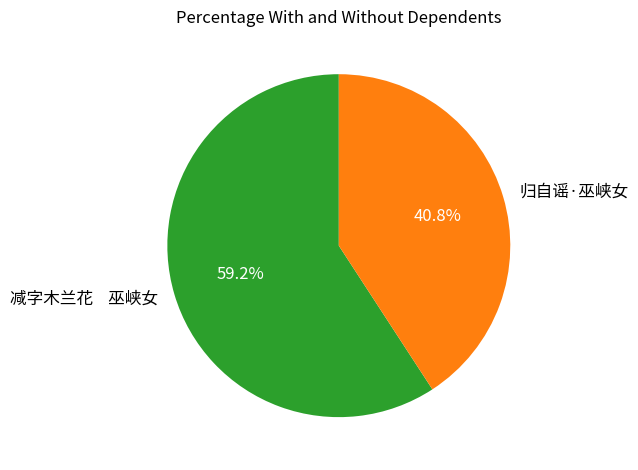

How much of the chart is everything except 减字木兰花 巫峡女?

40.8%